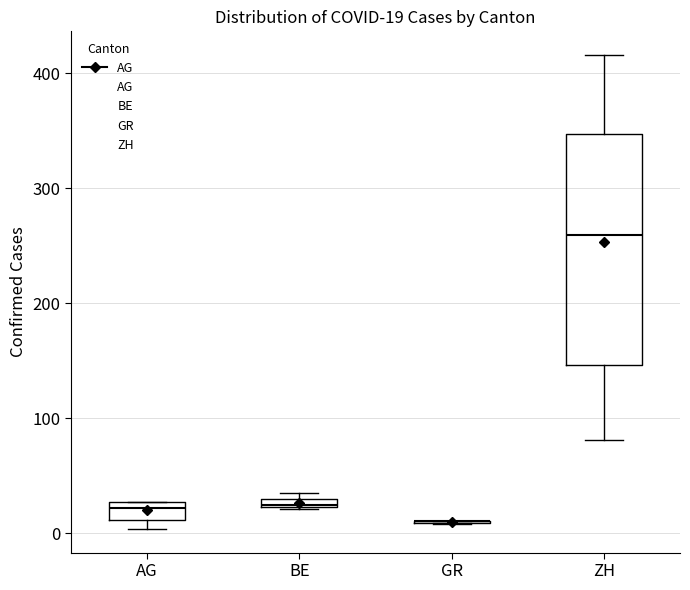

Which box is the tallest, from its lower edge to its upper edge?

ZH